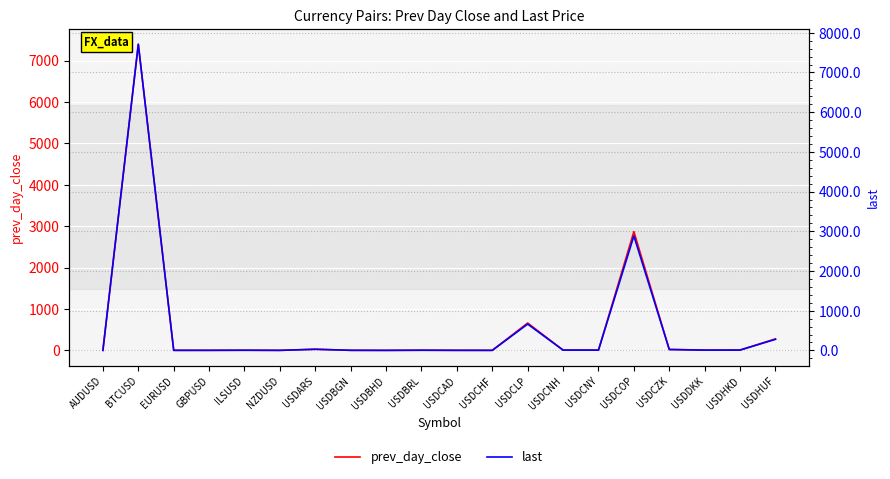

At which category does prev_day_close reach its first local peak?

BTCUSD